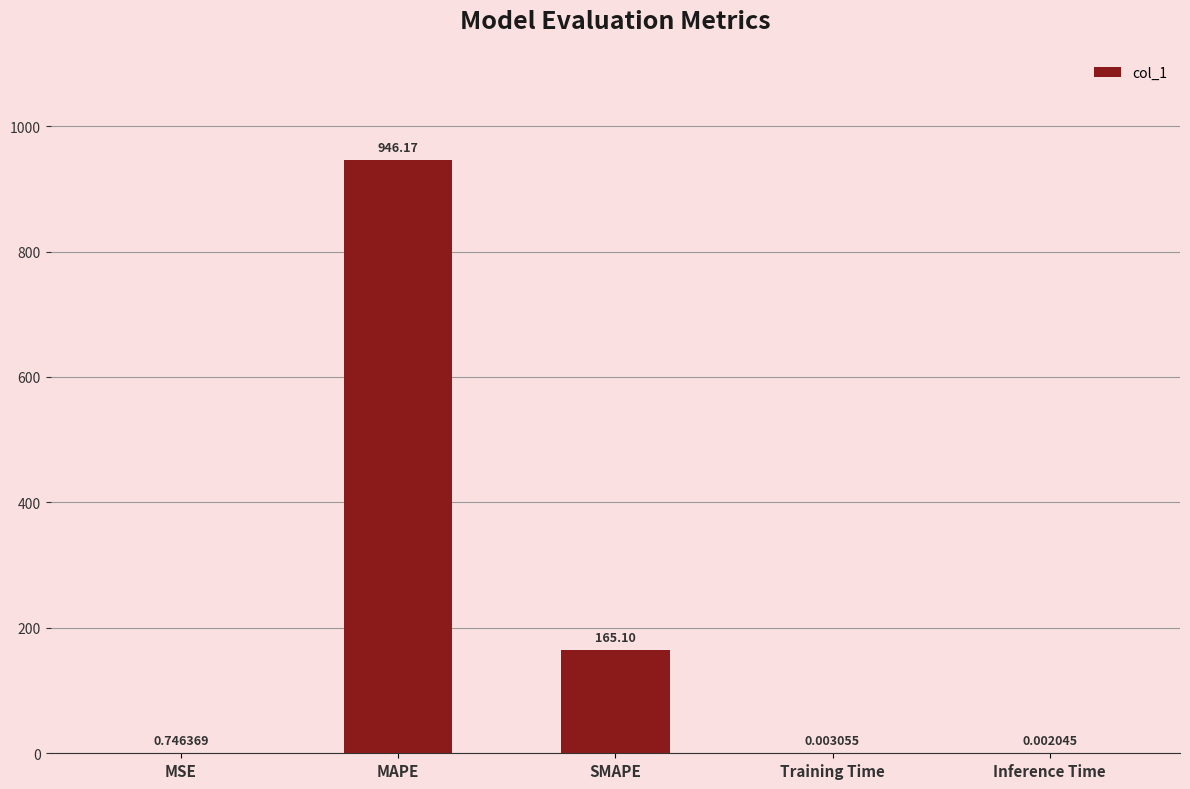

Which category has the highest value across all series?

MAPE